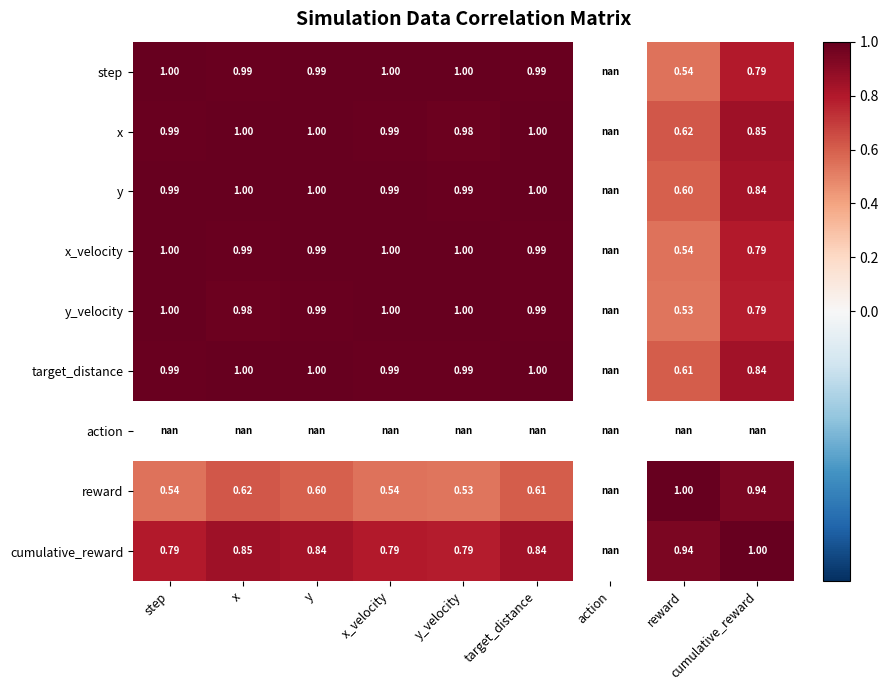

Which has a higher value, target_distance or step?

step